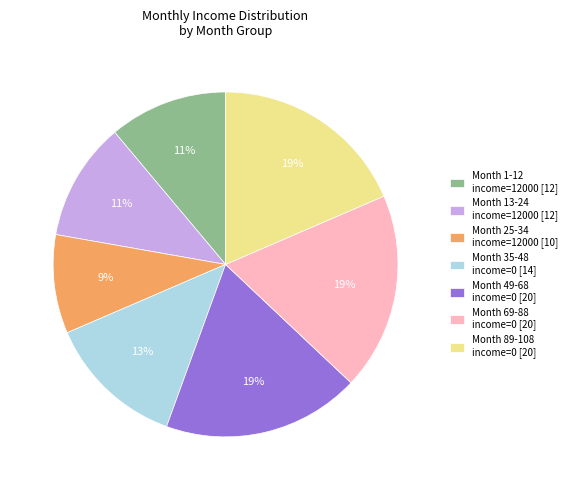

Is the sum of Month 35-48 income=0 [14] and Month 69-88 income=0 [20] greater than half?

No